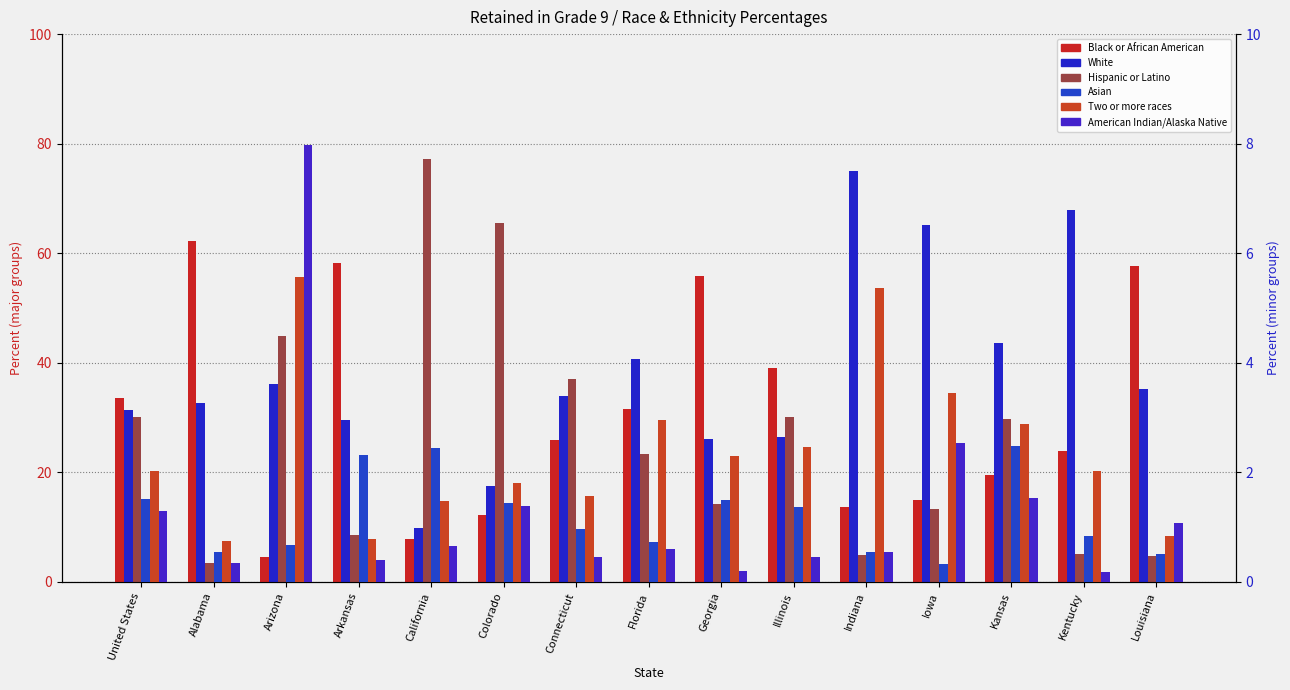

What is the maximum value for White?

74.9